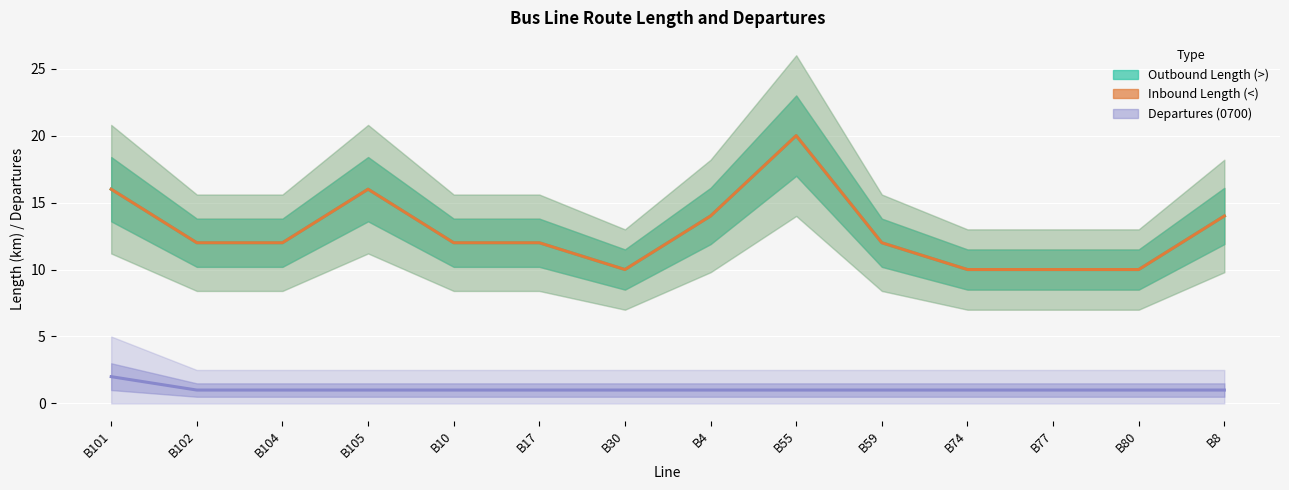

Which series changed the most between B4 and B59?

Outbound Length (>)